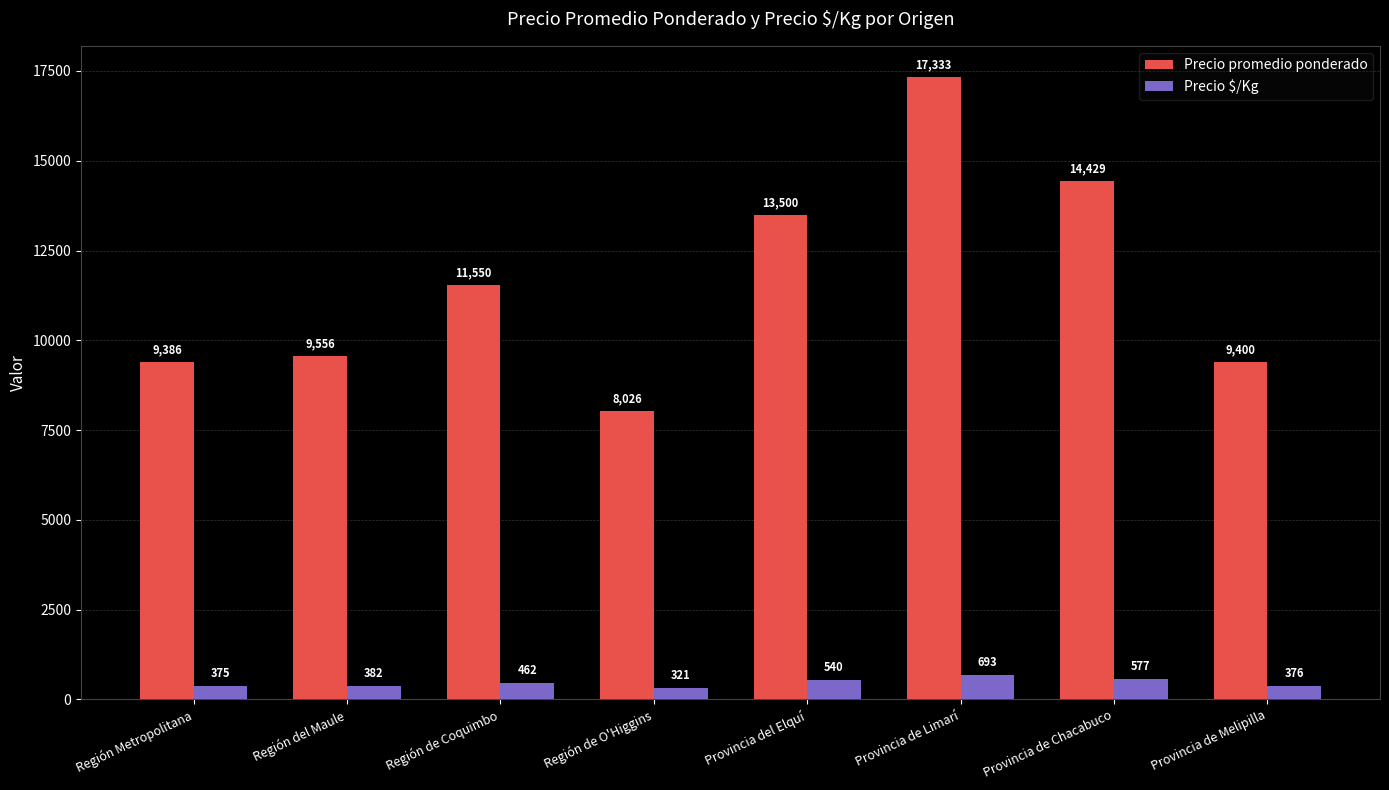

Which category has the lowest value in the Precio promedio ponderado series?

Región de O'Higgins